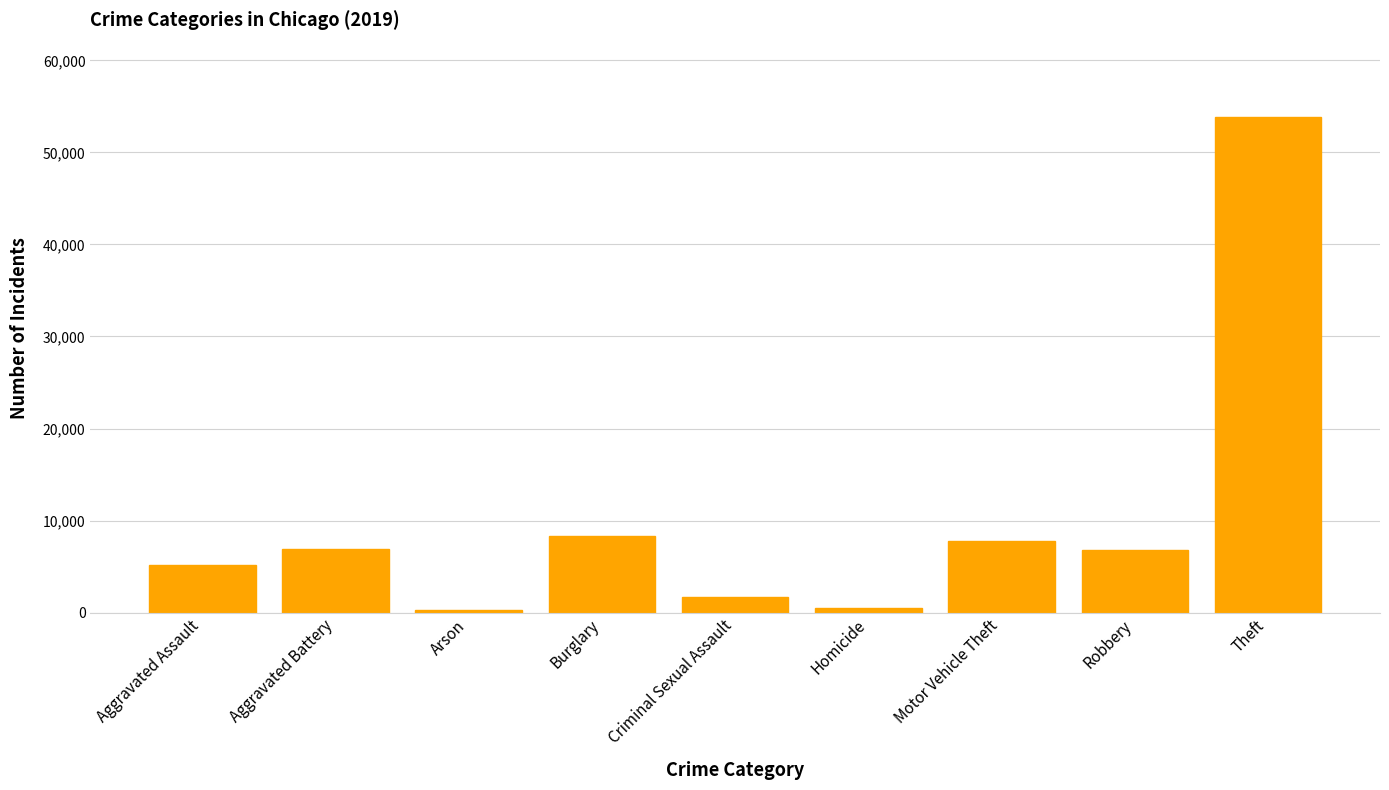

Read the value at Criminal Sexual Assault, to the nearest 10.

1680